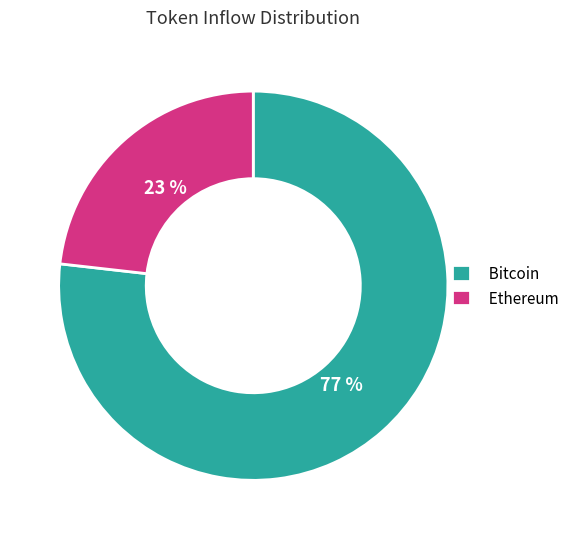

Approximately how many times larger is the value at Ethereum compared to Bitcoin?

0.3